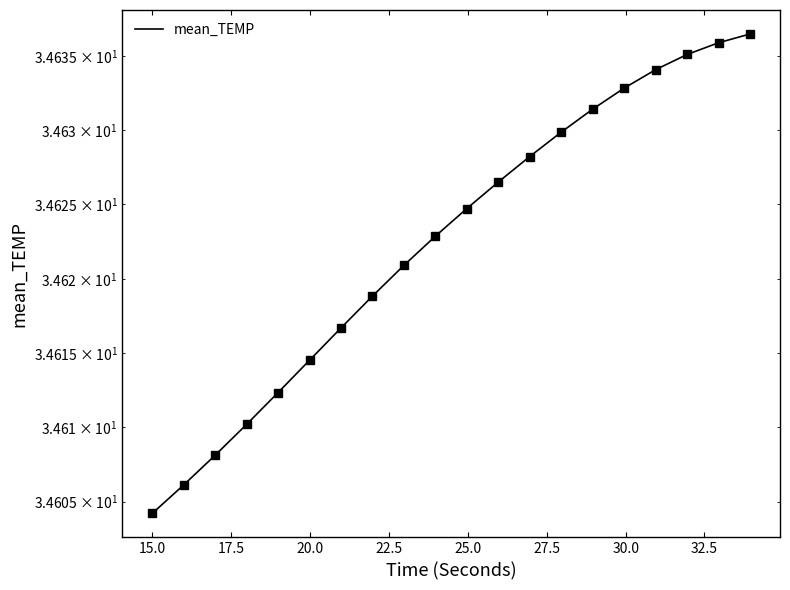

Count the values in the range 34 to 35.

20